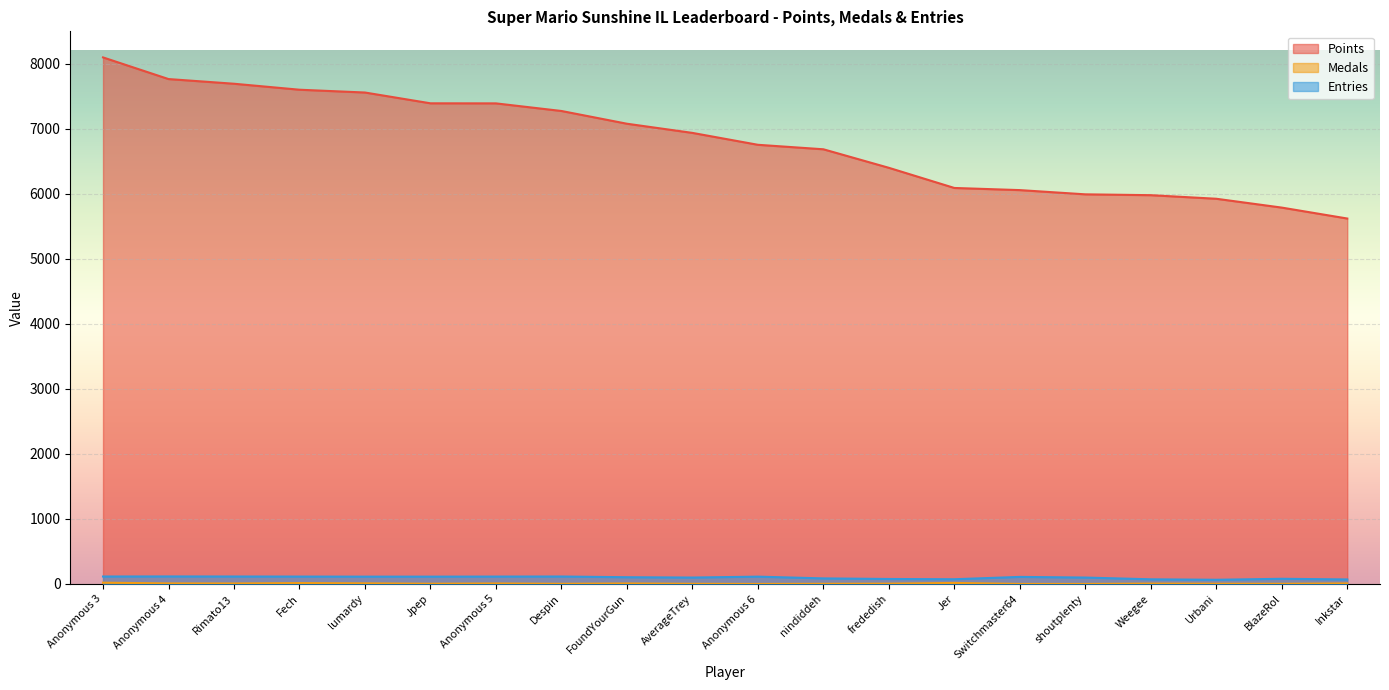

Which category has the highest value across all series?

Anonymous 3